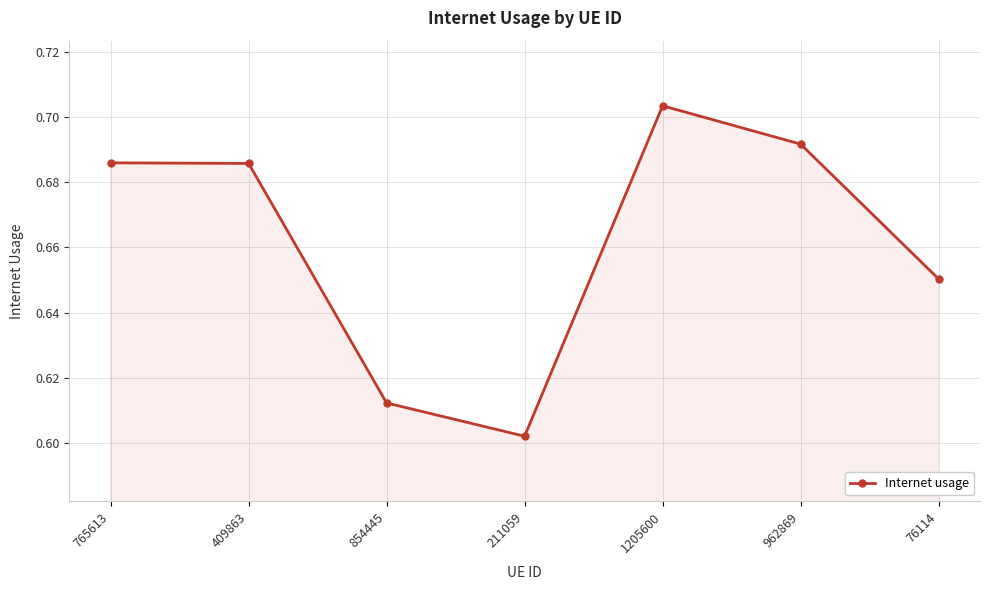

The chart shows a value of 0.2 at 765613. True or false?

False